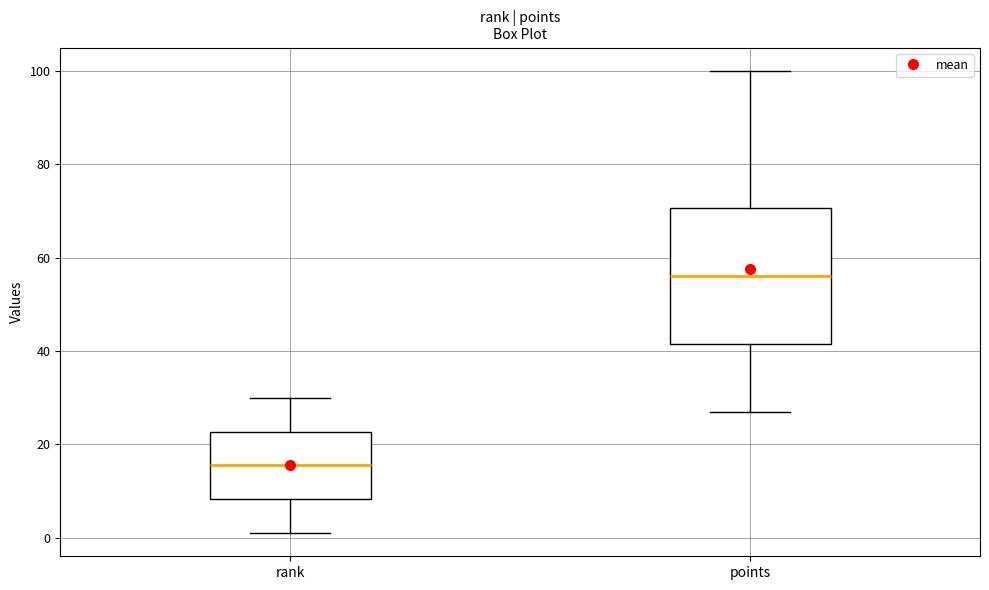

Where is the upper edge of the box for rank on the y-axis? The values are not printed on the chart, so give them approximately, as read against the axis.

22